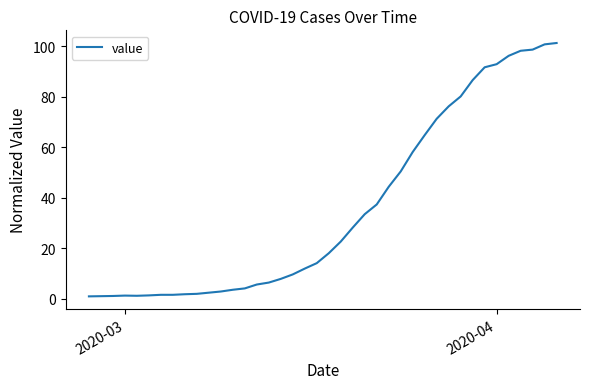

How many lines are shown in the chart?

1